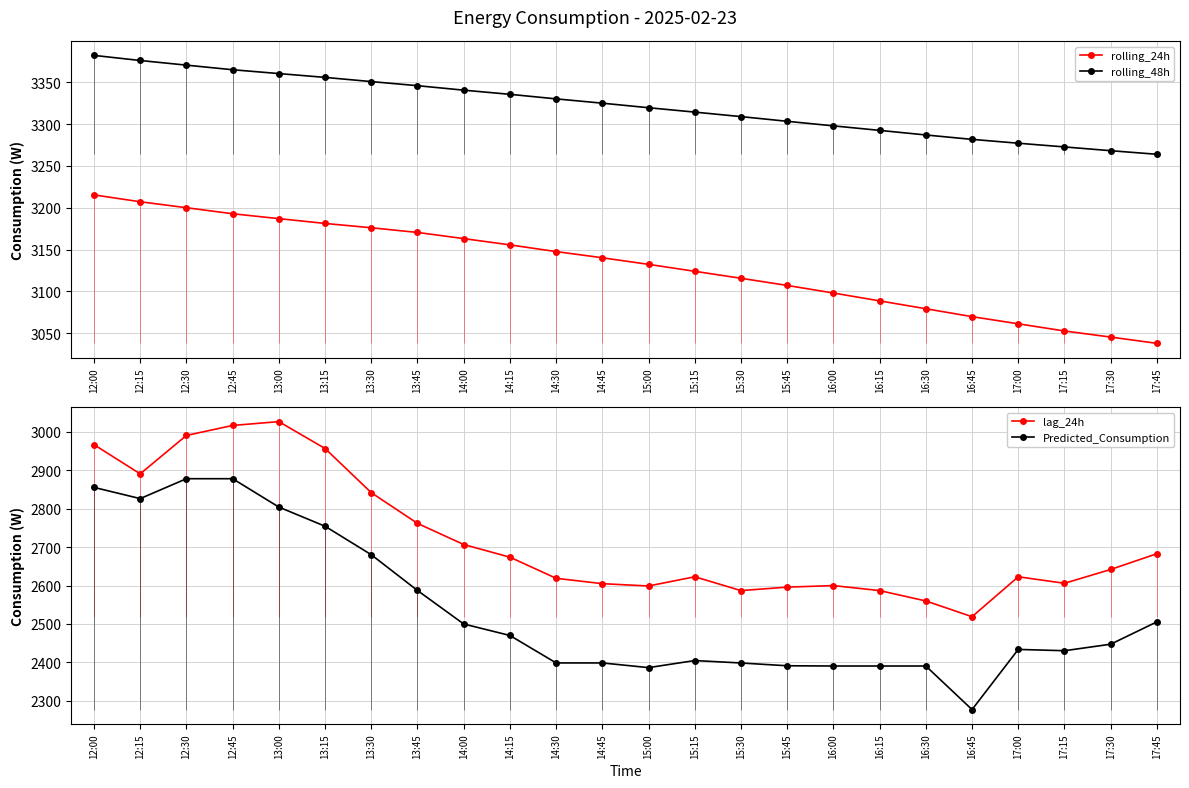

True or false: rolling_24h has more than 0 points higher than both neighbors.

False